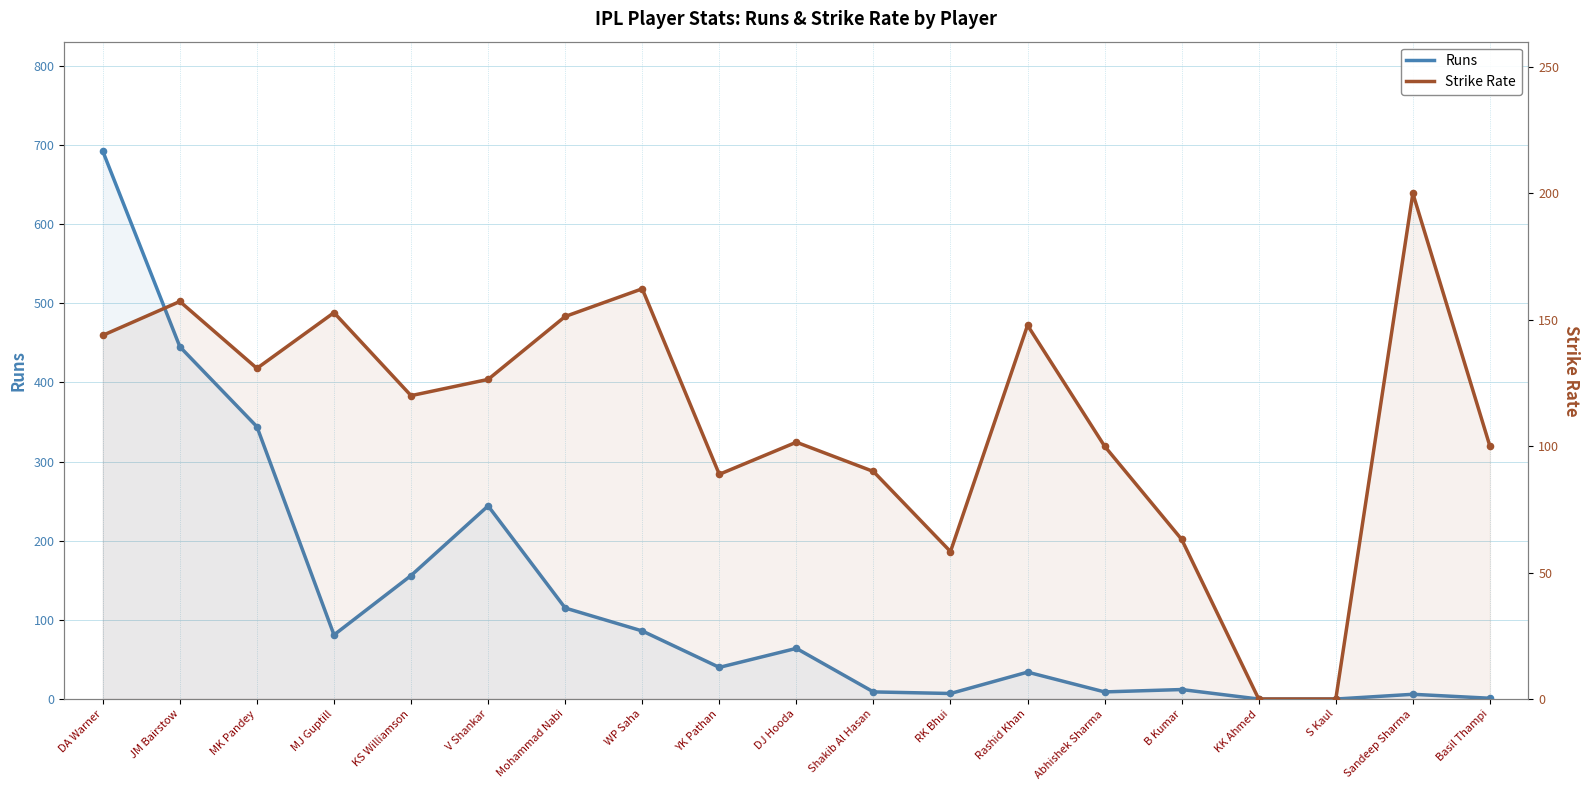

Is the value of Strike Rate at DJ Hooda greater than the value of Runs at B Kumar?

Yes